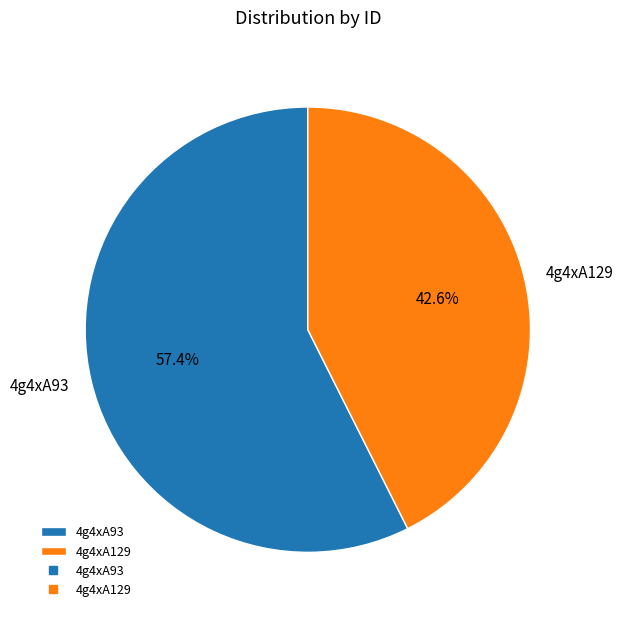

Which slice is the smallest?

4g4xA129